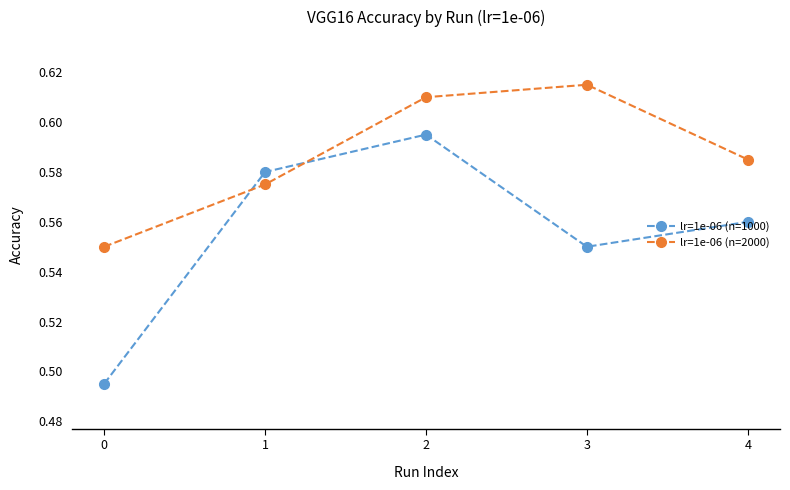

True or false: lr=1e-06 (n=2000) has more than 0 interior local peaks.

True